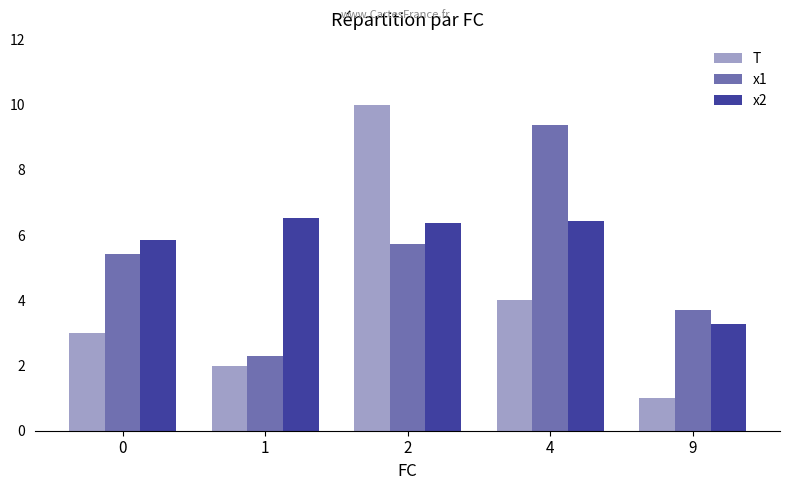

What is the difference between the maximum and minimum values in the T series?

9.0